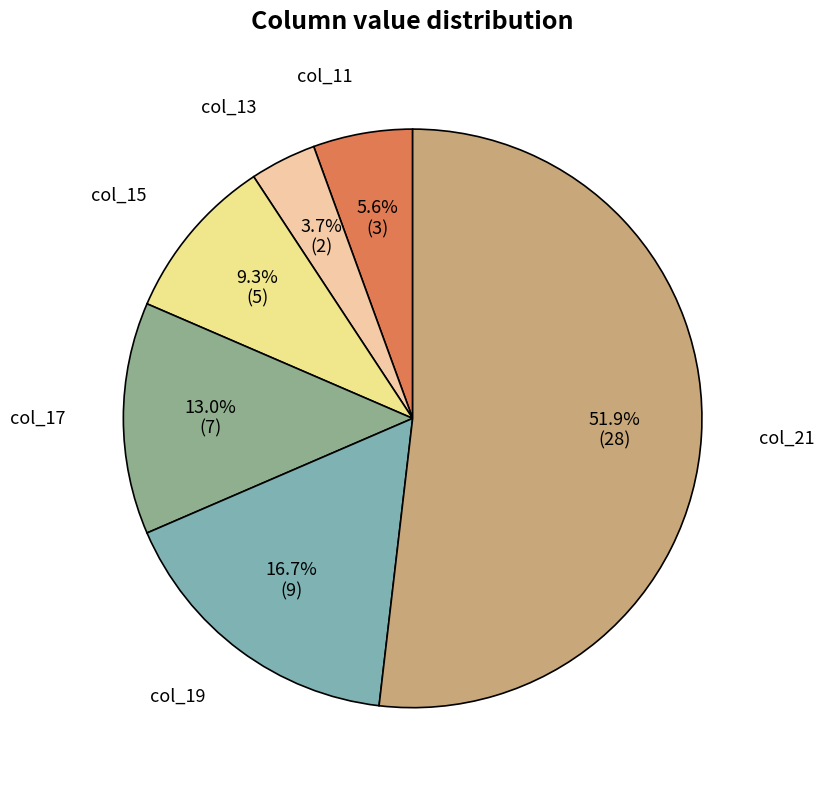

Which category accounts for the majority?

col_21